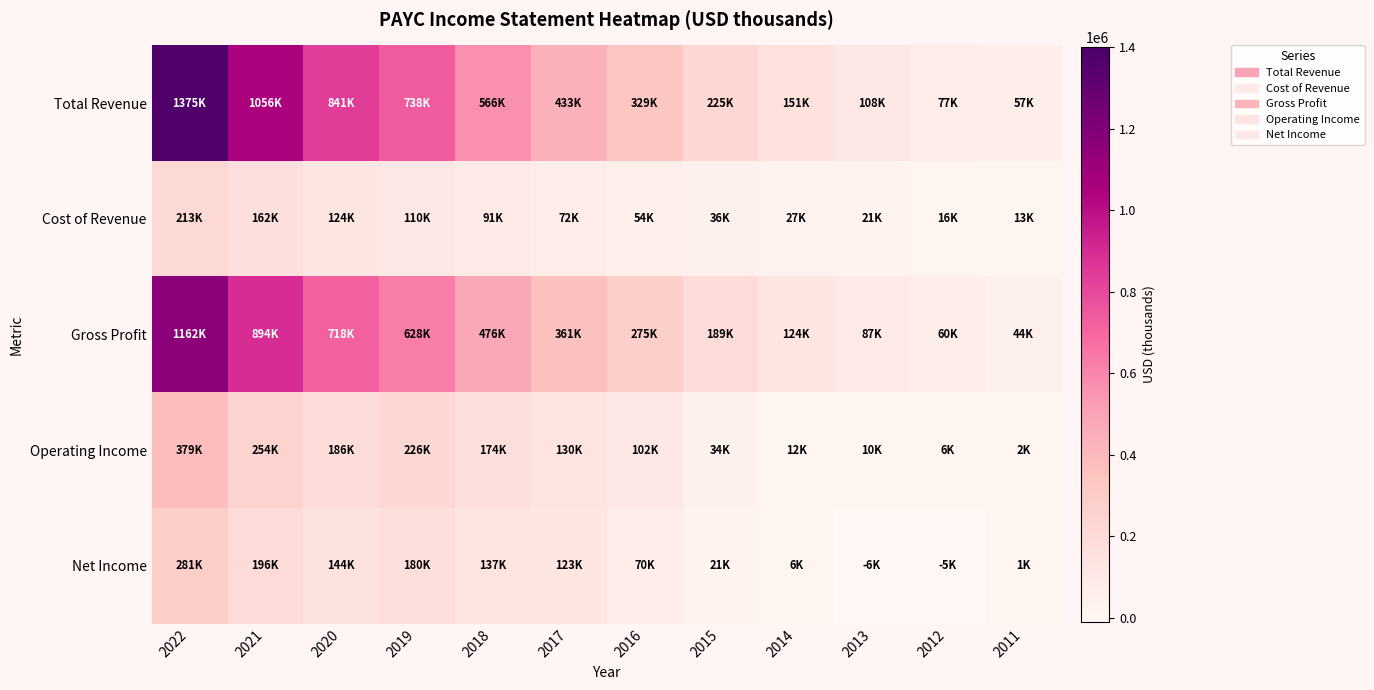

At 2016, list the series in order from largest to smallest.

Total Revenue, Gross Profit, Operating Income, Net Income, Cost of Revenue